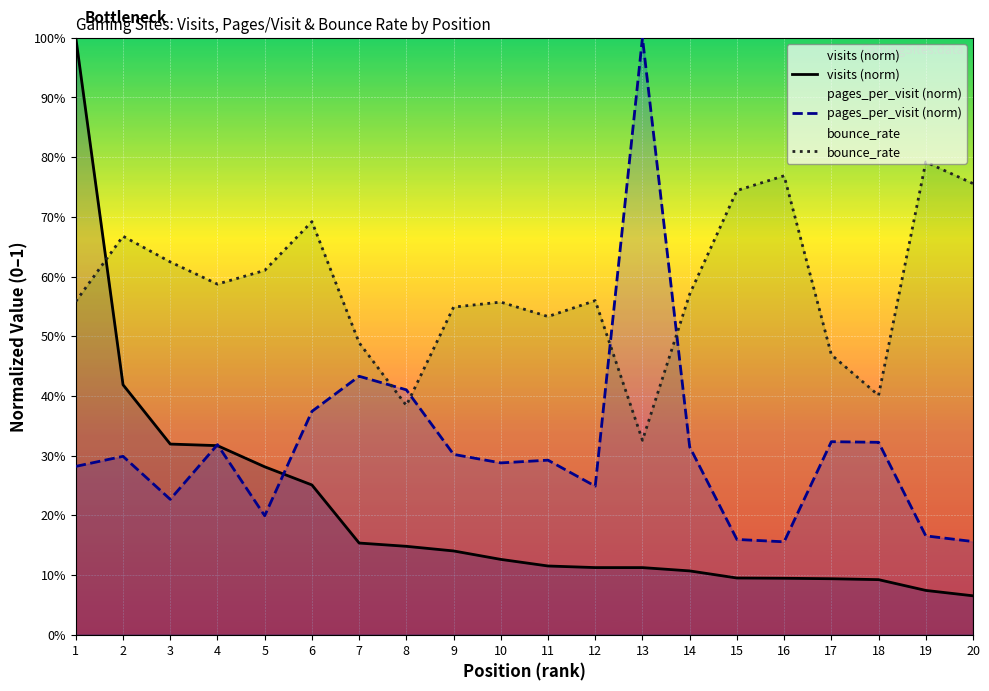

Which series has the largest total across all categories?

bounce_rate